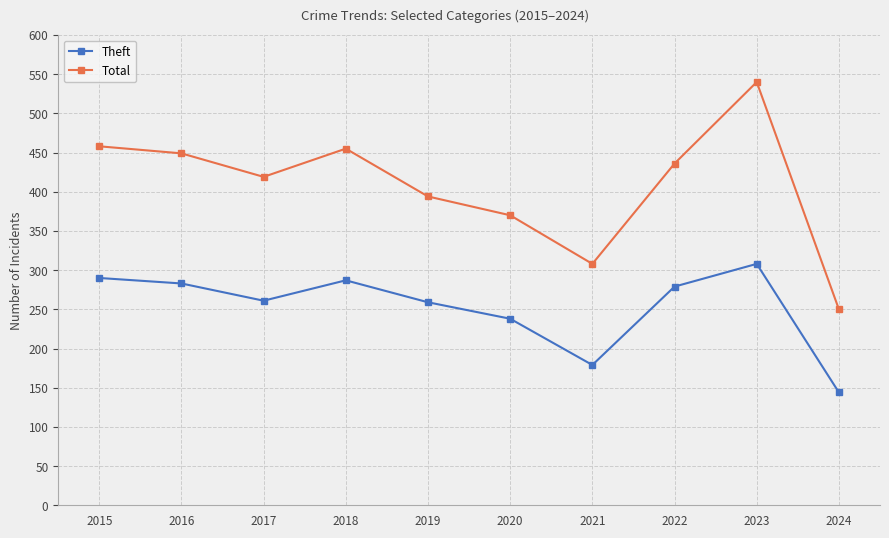

What is the maximum value shown in the chart?

540